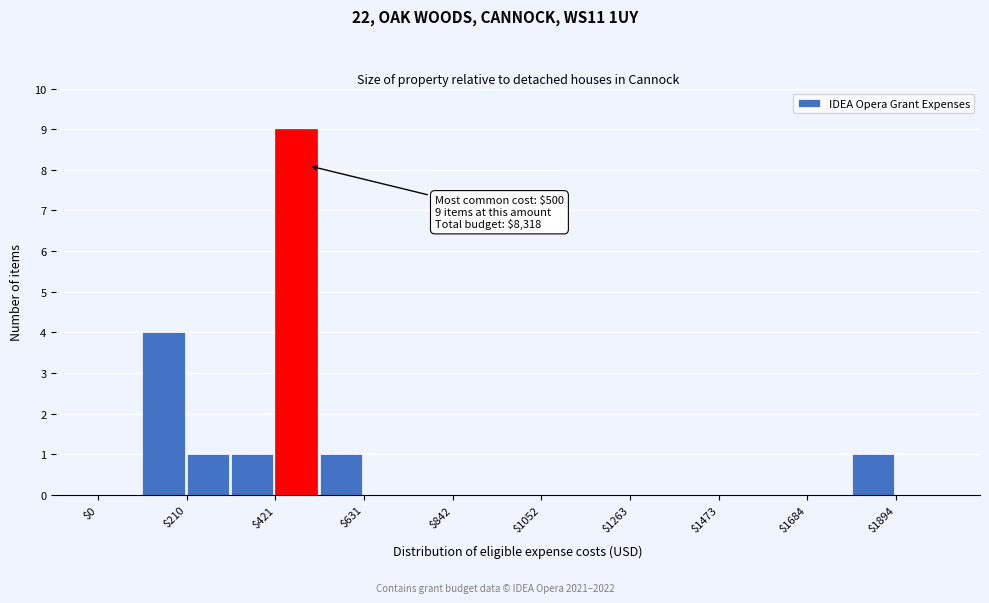

Around what value on the x-axis is the tallest bar? Give the approximate position of its centre, as read against the axis.

450